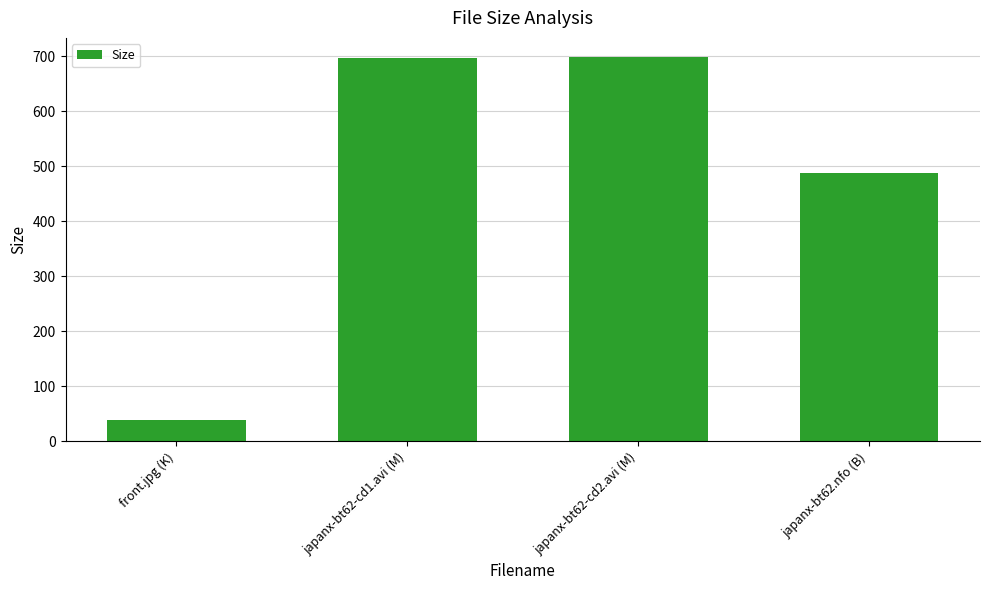

What is the label of the 4th bar from the right?

front.jpg (K)